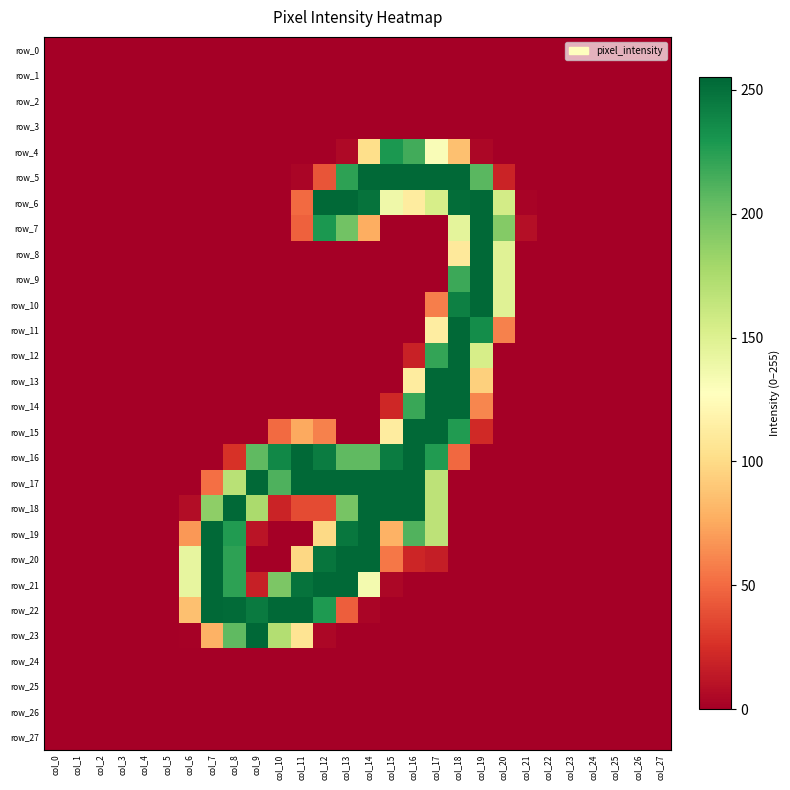

Rank the categories by row_11 value from lowest to highest.

col_0, col_1, col_2, col_3, col_4, col_5, col_6, col_7, col_8, col_9, col_10, col_11, col_12, col_13, col_14, col_15, col_16, col_21, col_22, col_23, col_24, col_25, col_26, col_27, col_20, col_17, col_19, col_18